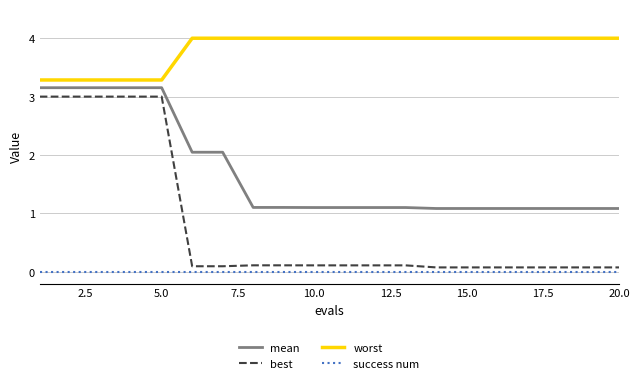

Which series has the largest range (max minus min)?

best